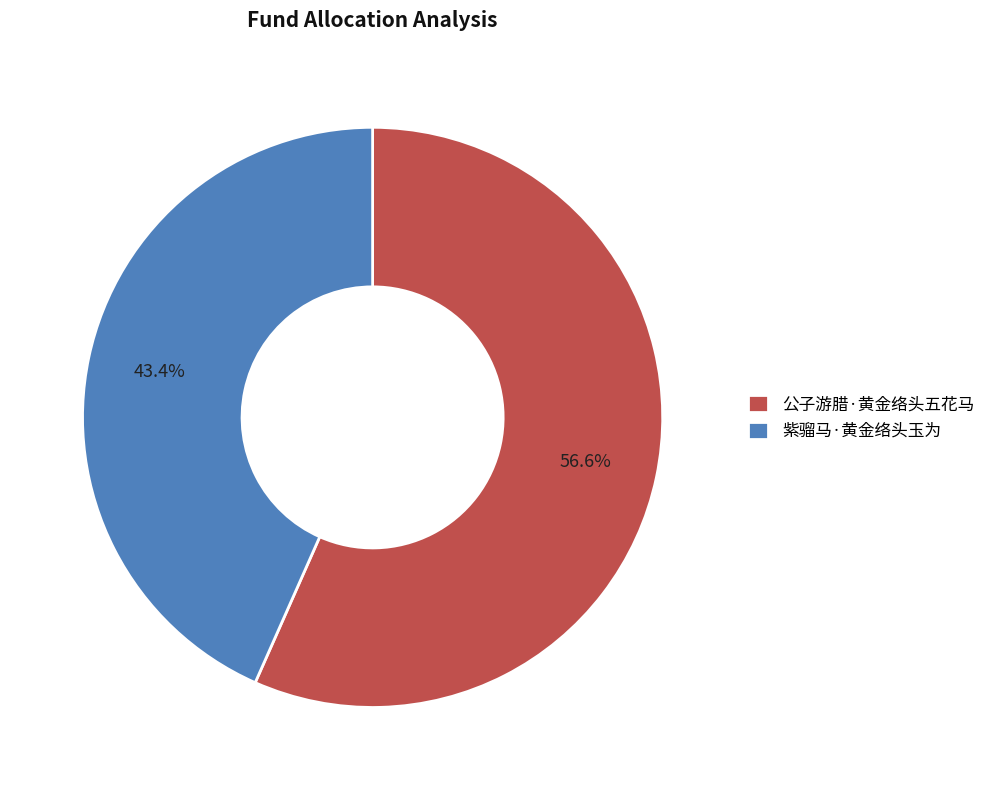

To the nearest percent, what is the difference between the largest and smallest slice percentages?

13%